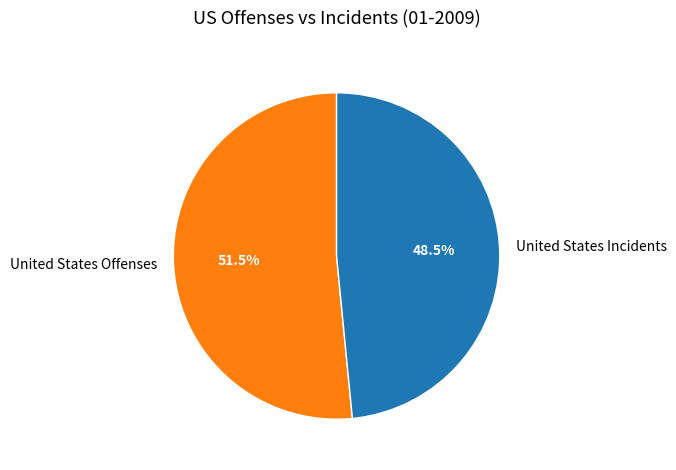

The United States Offenses slice represents 45% of the pie. True or false?

False